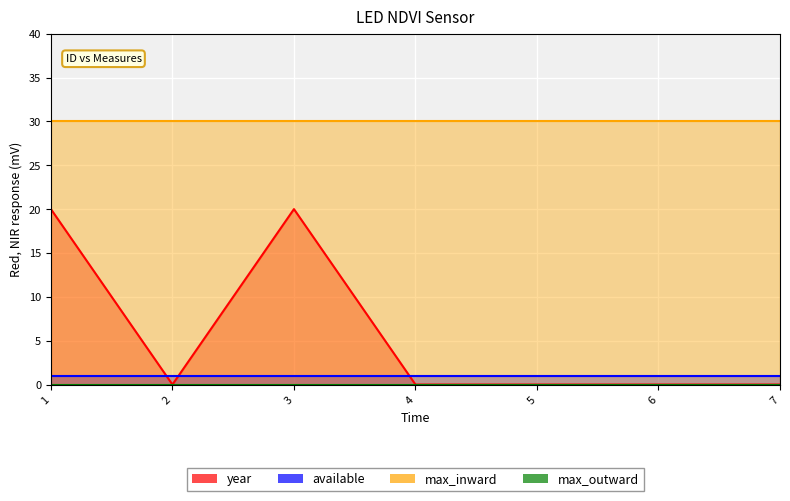

How many lines are shown in the chart?

4